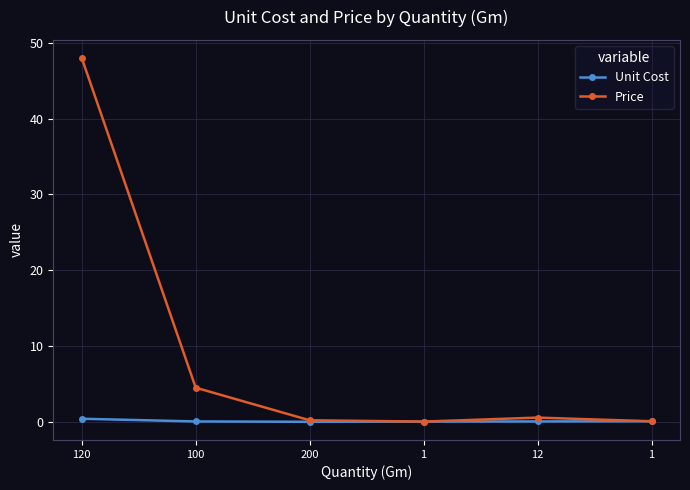

What are all the series names shown in the legend?

Unit Cost, Price